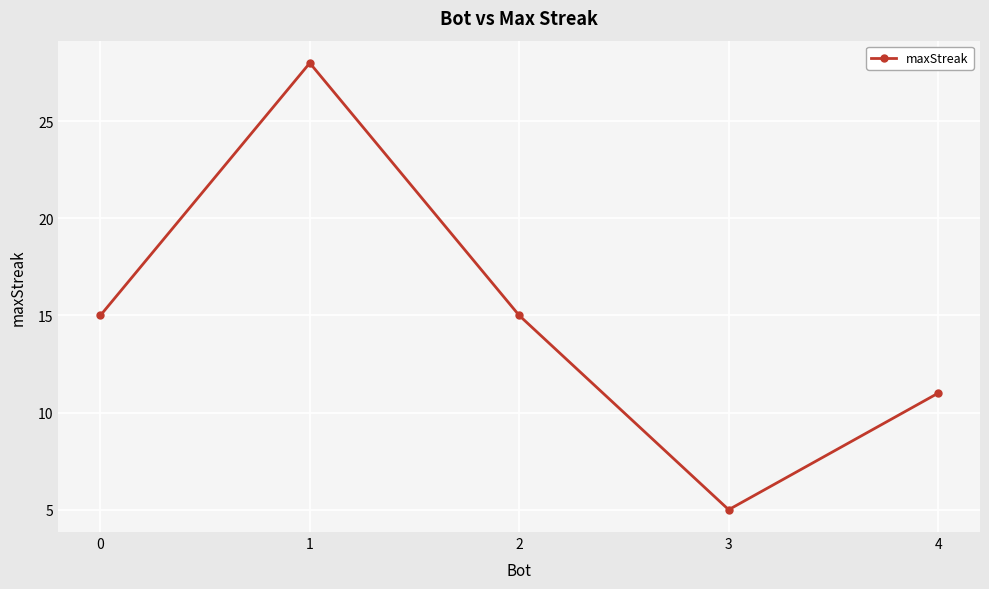

What is the value of the 5th point from the left?

11